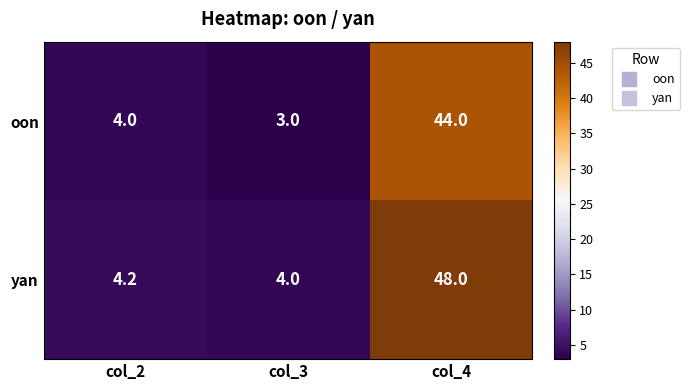

What is the difference between the maximum and minimum values in the yan series?

44.0